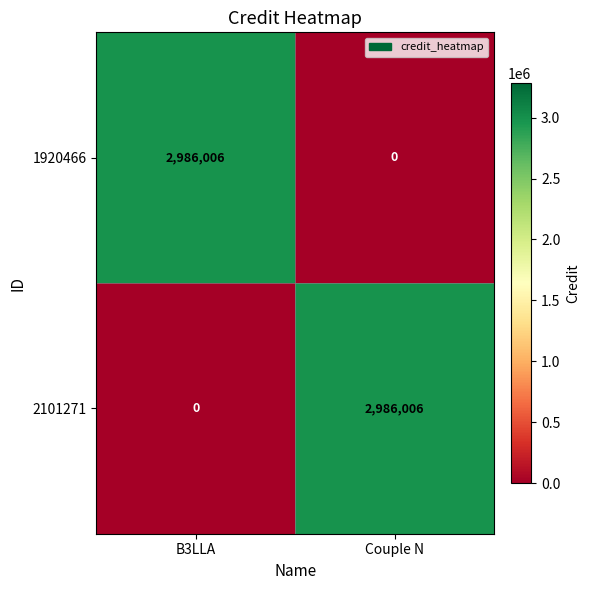

Count the number of data series in this chart.

2